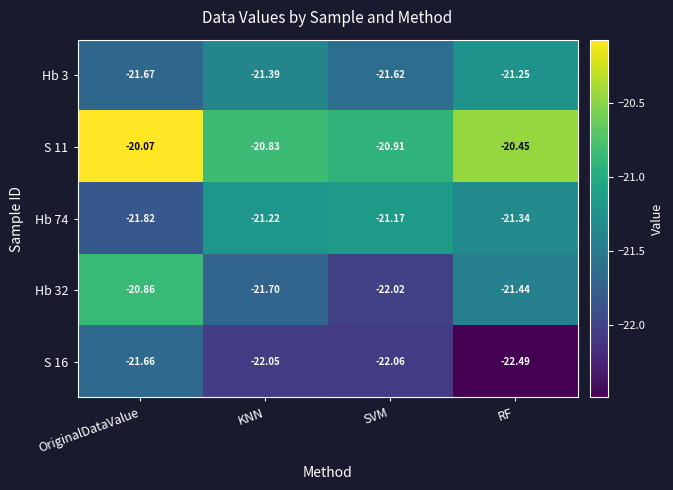

Rank the series by their maximum value, from highest to lowest.

S 11, Hb 32, Hb 74, Hb 3, S 16